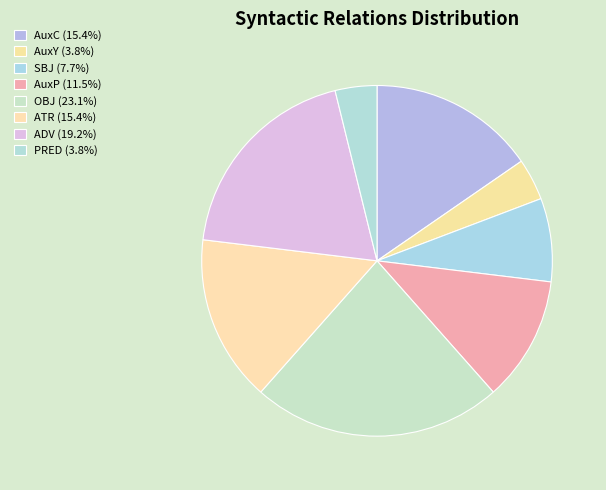

What is the ratio of the value at ATR to the value at AuxY?

4.0